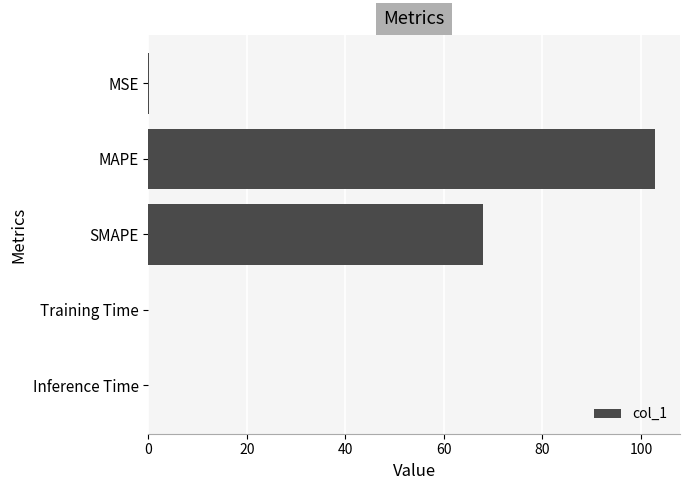

What is the sum of all values?

170.8